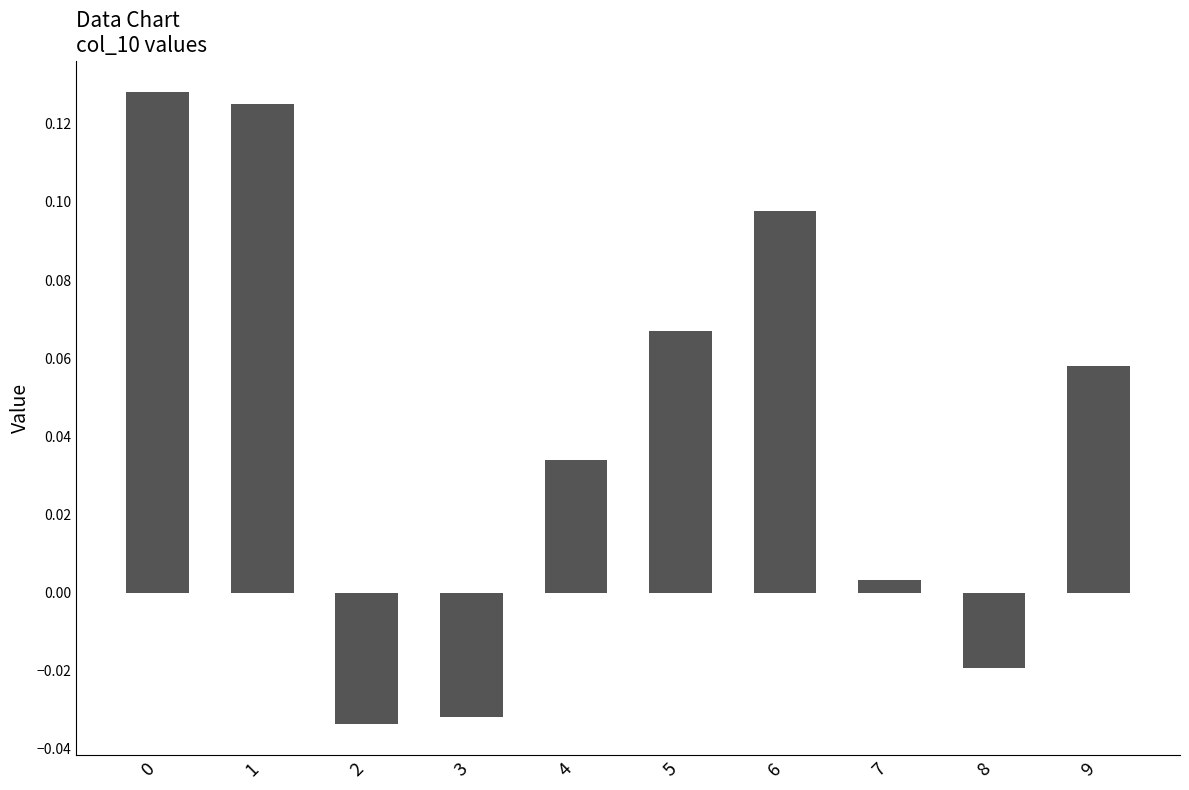

Where is the data nearest to the value 0?

7